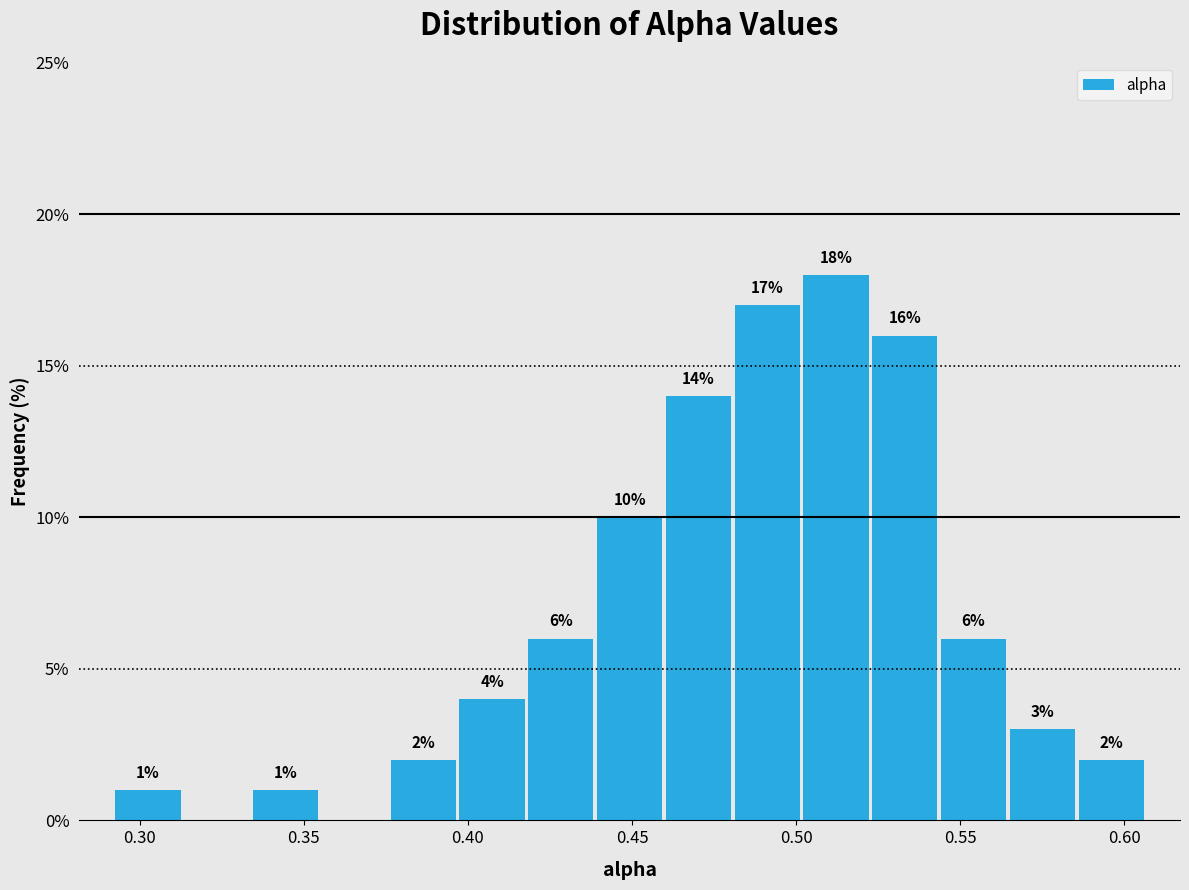

Which range on the x-axis has the tallest bar?

0.500 to 0.525